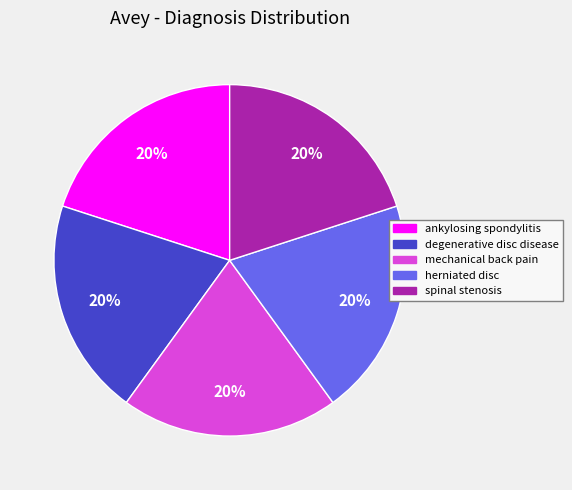

Is there a majority slice in this chart?

No